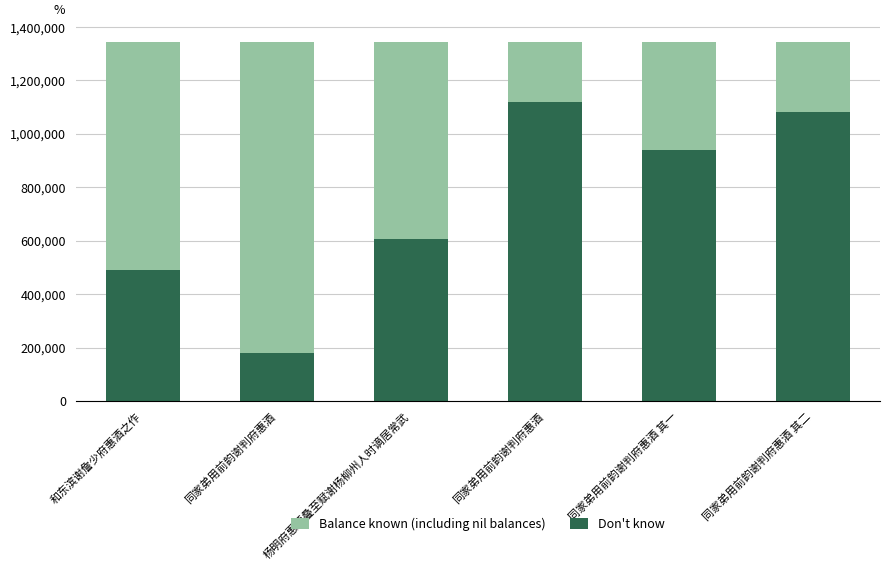

Rank the series by their average value, from lowest to highest.

Balance known (including nil balances), Don't know